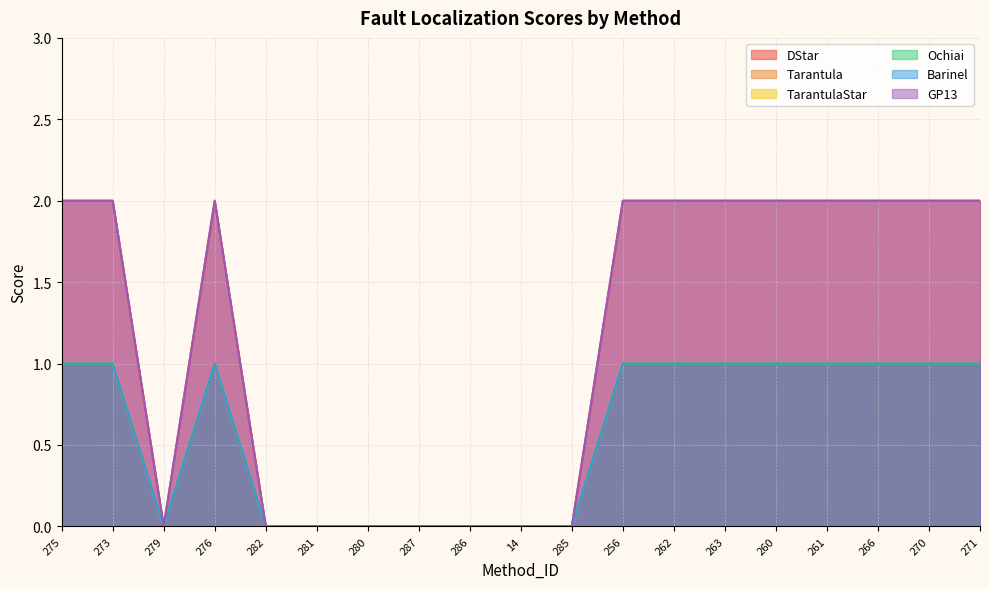

Reading left to right, what are all the values shown in this chart?

DStar: 2	2	0	2	0	0	0	0	0	0	0	2	2	2	2	2	2	2	2
Tarantula: 1	1	0	1	0	0	0	0	0	0	0	1	1	1	1	1	1	1	1
TarantulaStar: 1	1	0	1	0	0	0	0	0	0	0	1	1	1	1	1	1	1	1
Ochiai: 1	1	0	1	0	0	0	0	0	0	0	1	1	1	1	1	1	1	1
Barinel: 1	1	0	1	0	0	0	0	0	0	0	1	1	1	1	1	1	1	1
GP13: 2	2	0	2	0	0	0	0	0	0	0	2	2	2	2	2	2	2	2